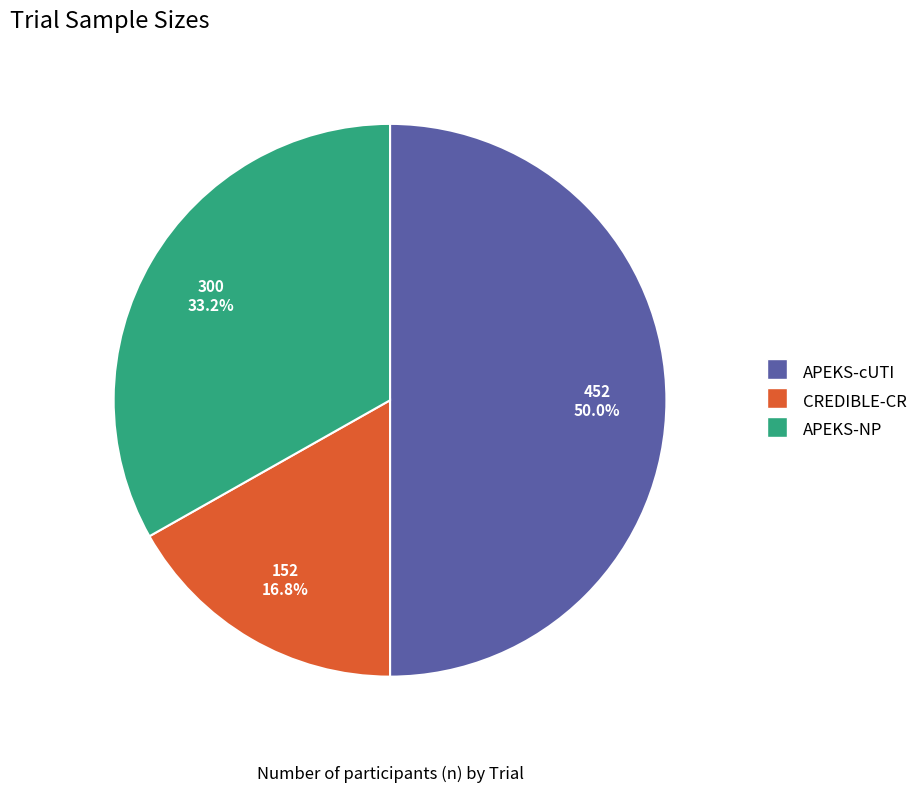

Is it true that APEKS-cUTI is 57% of the pie?

False